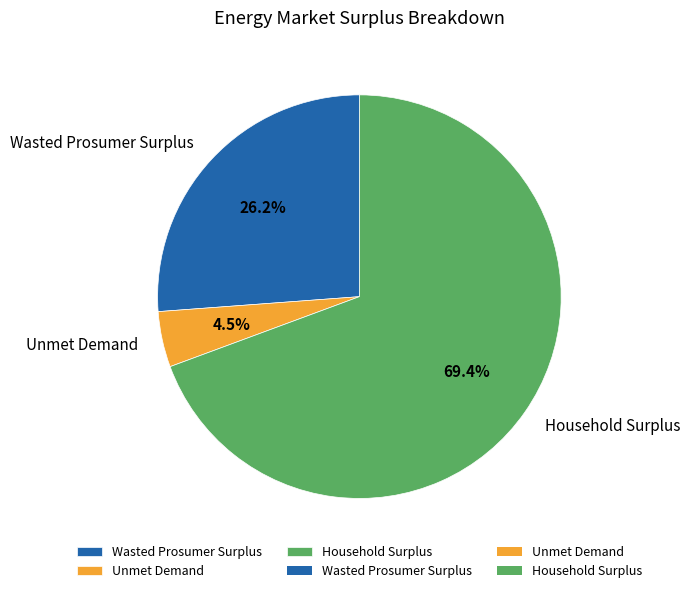

Count the number of slices in the pie.

3